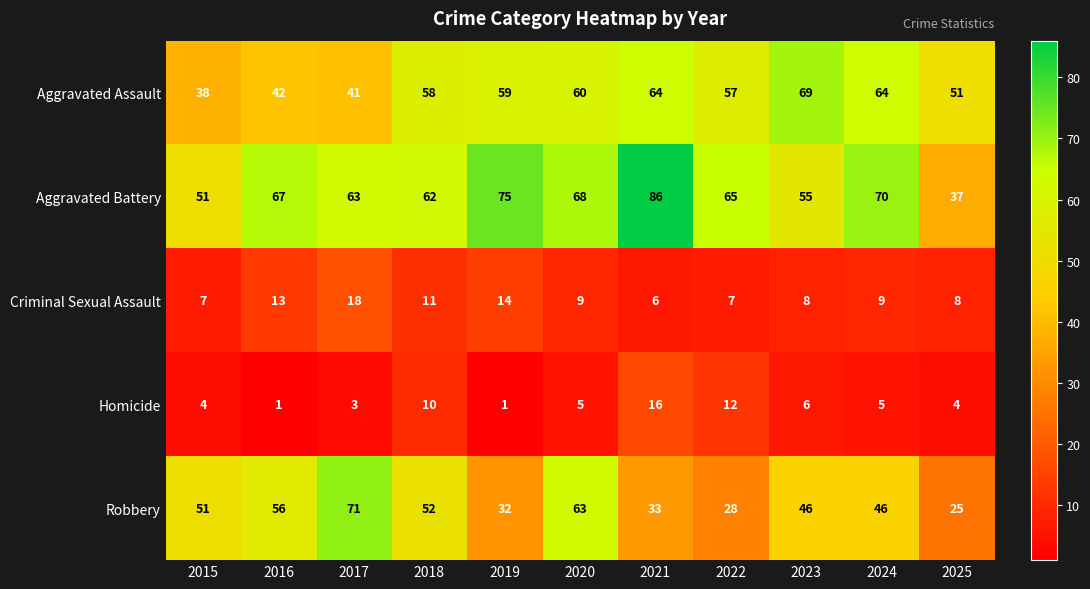

What is the spread (max minus min) of values at 2021?

80